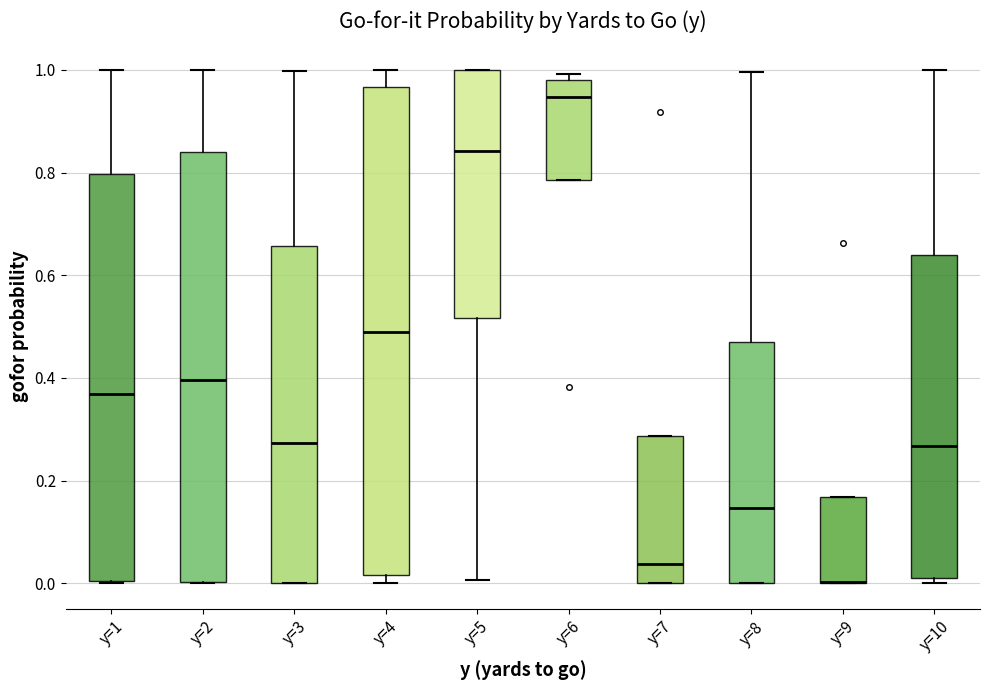

Where does the median line of the box for y=7 sit on the y-axis? The values are not printed on the chart, so give them approximately, as read against the axis.

0.04